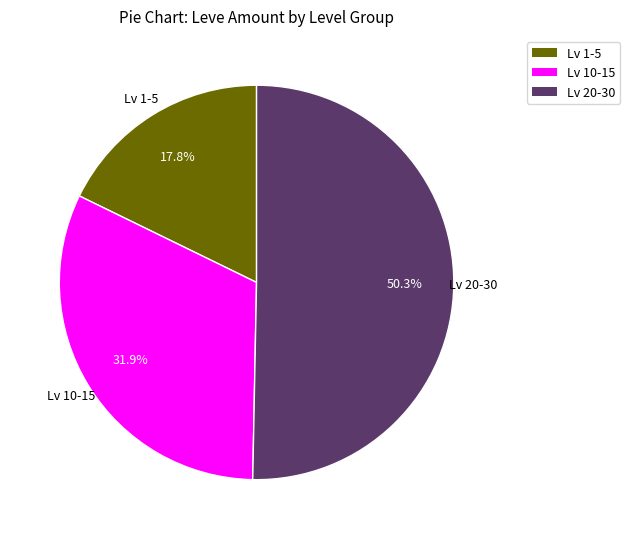

How many slices are in this pie chart?

3